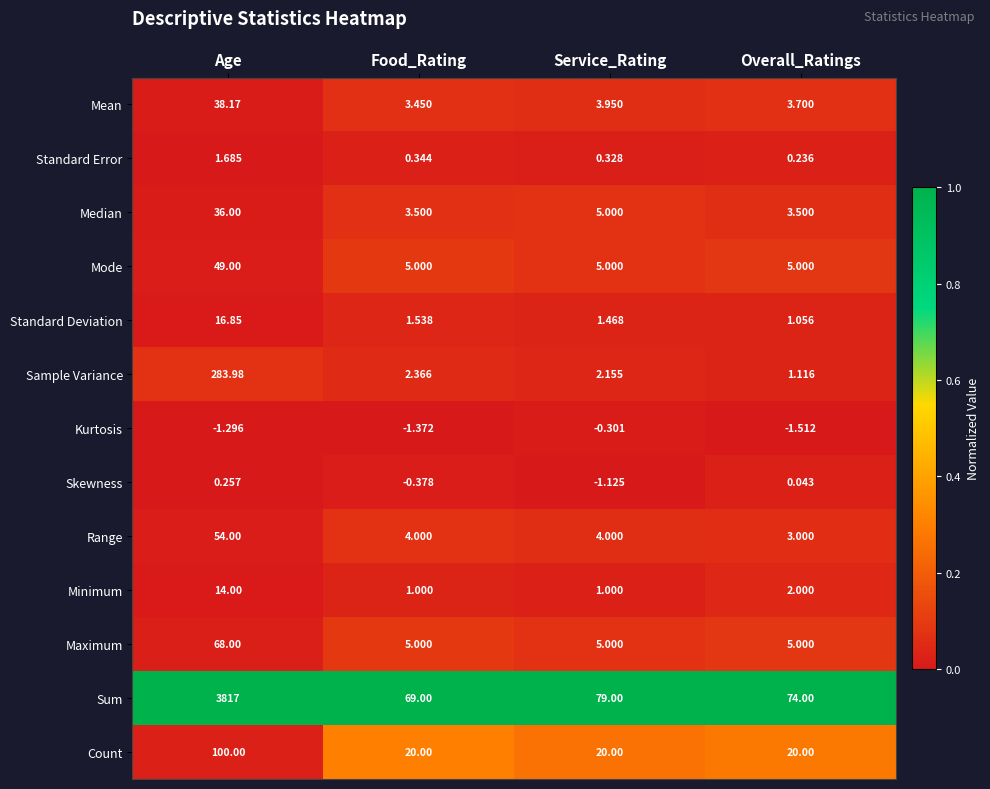

Which series changed the most between Food_Rating and Overall_Ratings?

Sum